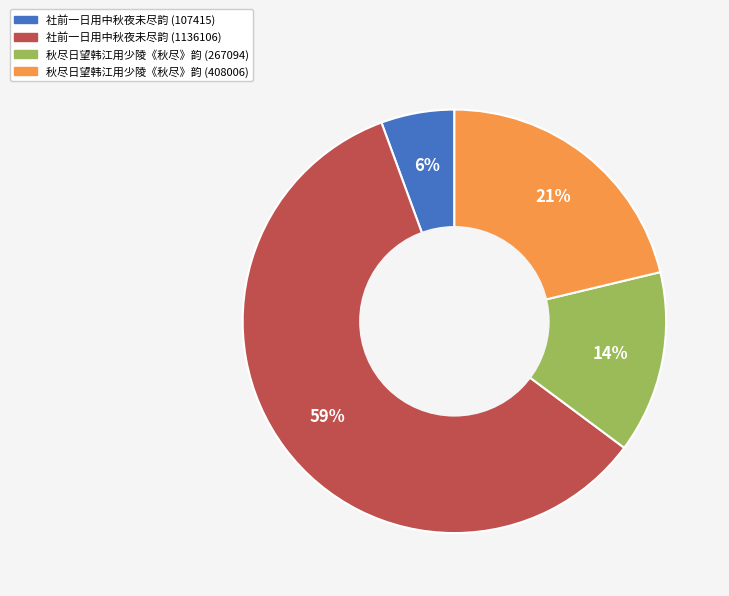

The 秋尽日望韩江用少陵《秋尽》韵 (267094) slice represents 21% of the pie. True or false?

False